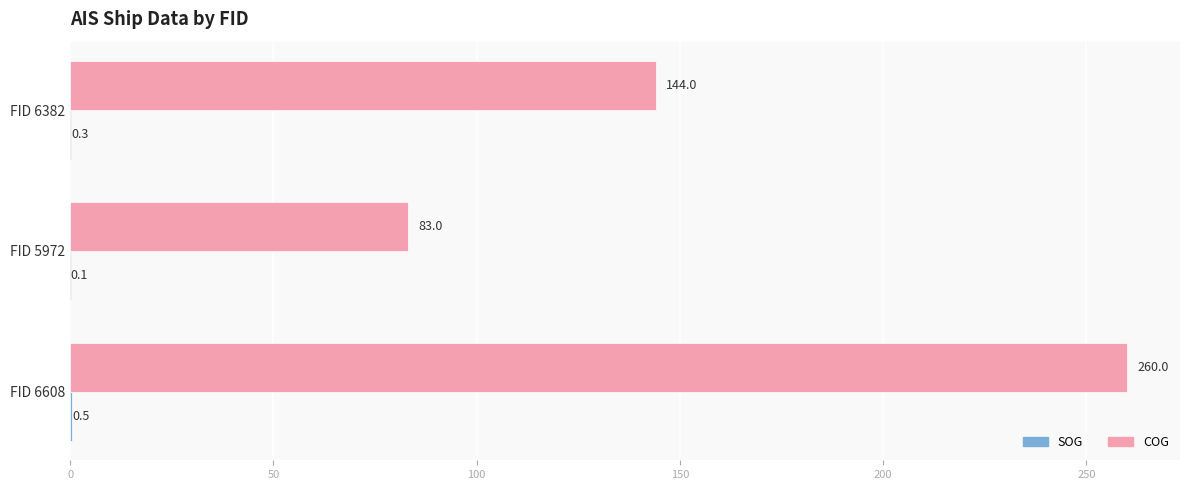

Which series has the largest total across all categories?

COG